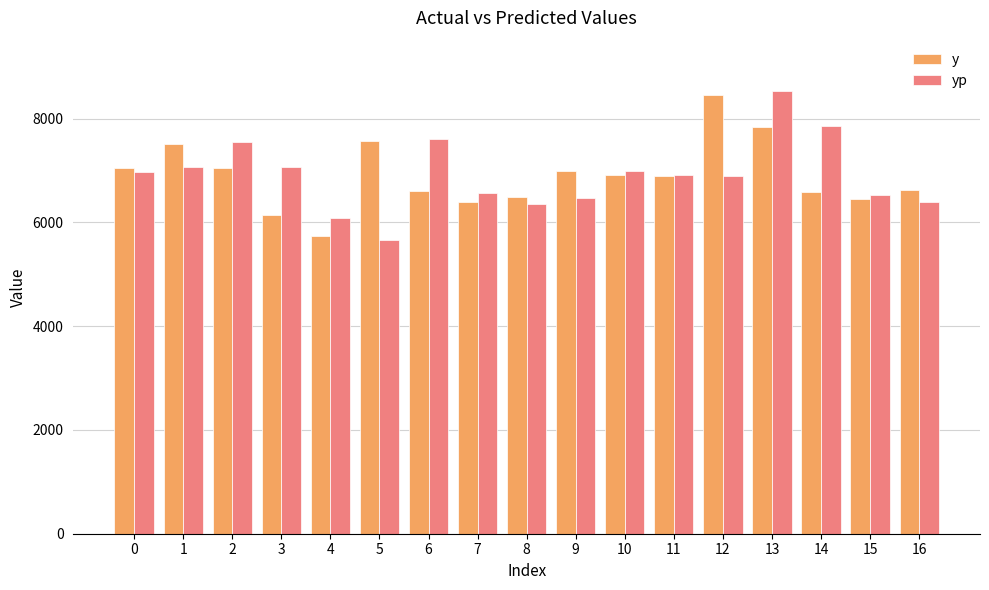

What are all the series names shown in the legend?

y, yp